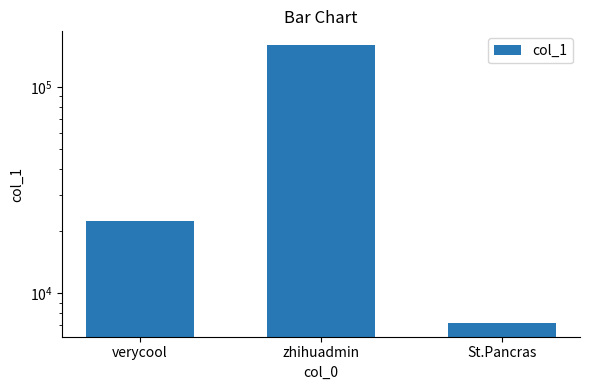

Which label corresponds to the largest value in the chart?

zhihuadmin